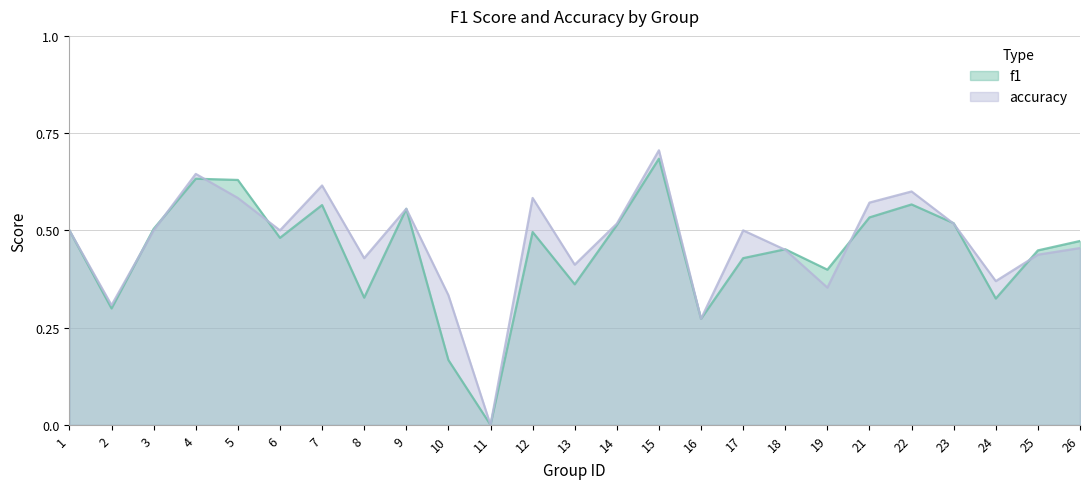

At which category is the sum across all series the highest?

15